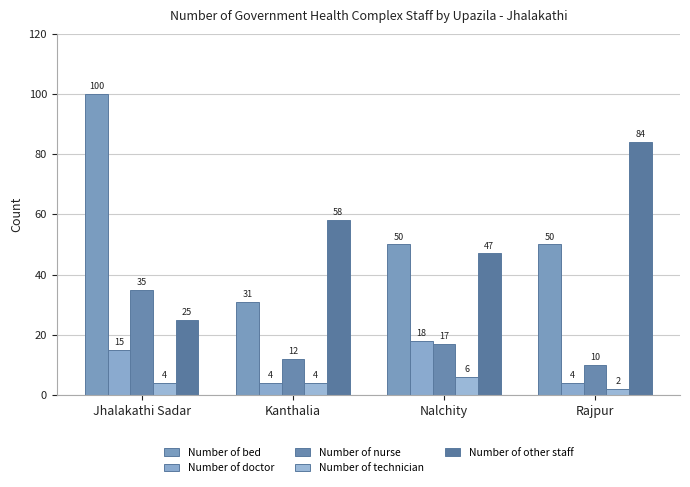

At which label is Number of nurse closest to 22?

Nalchity